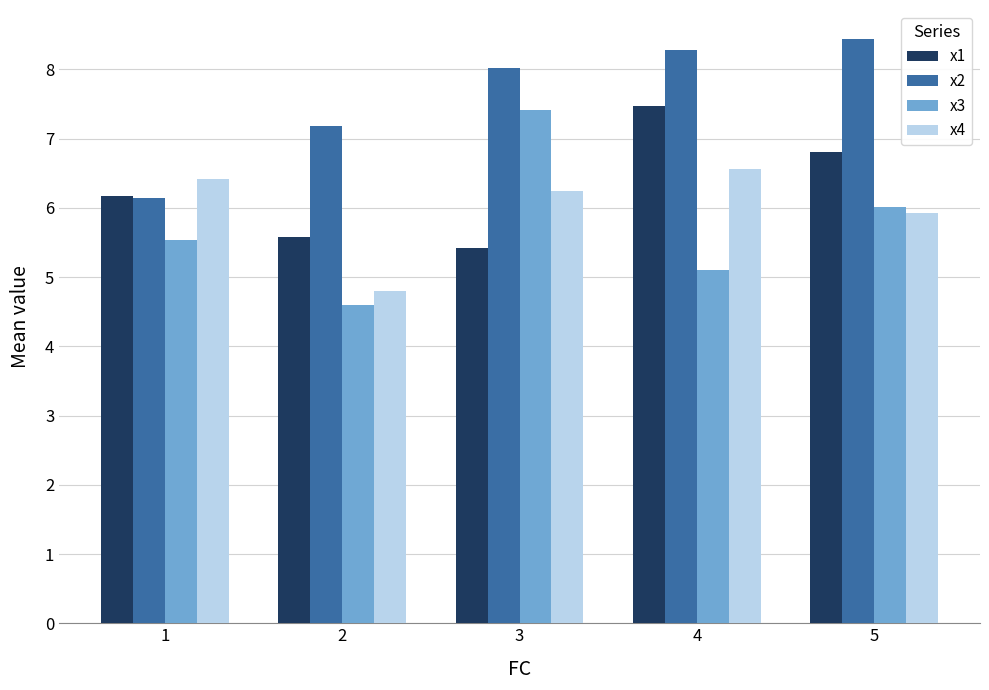

What is the minimum value shown in the chart?

4.6